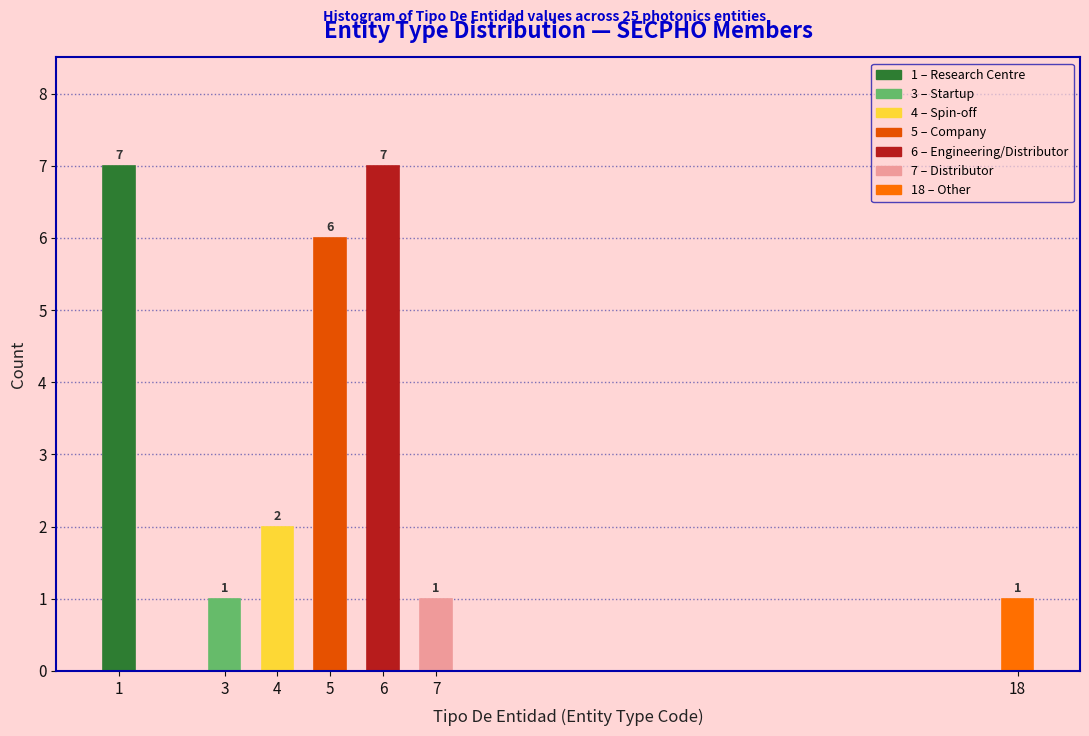

Reading left to right, what are all the values shown in this chart?

7	1	2	6	7	1	1